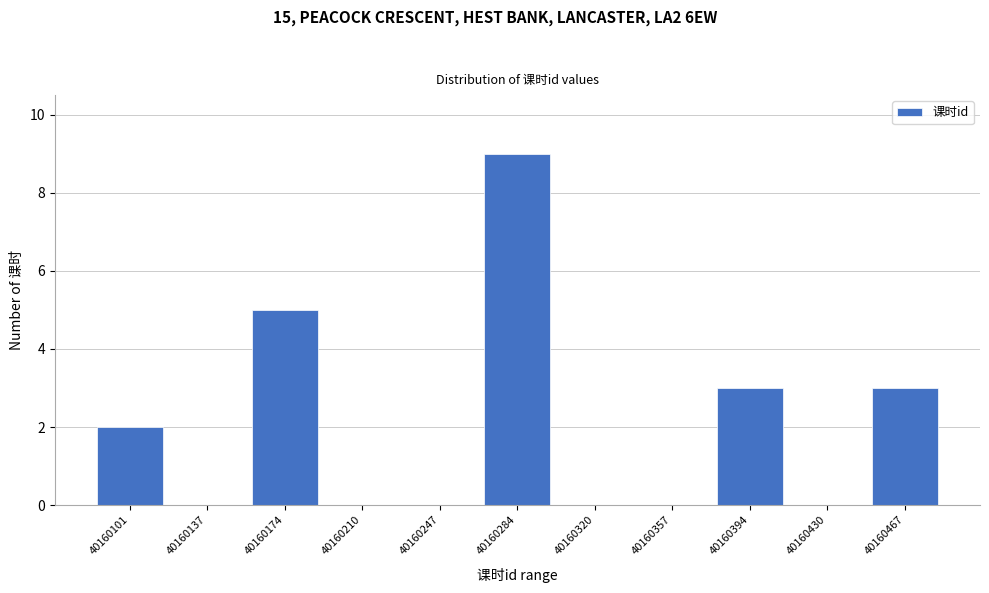

Reading right to left, what are all the values shown in this chart?

40160467=3	40160430=0	40160394=3	40160357=0	40160320=0	40160284=9	40160247=0	40160210=0	40160174=5	40160137=0	40160101=2